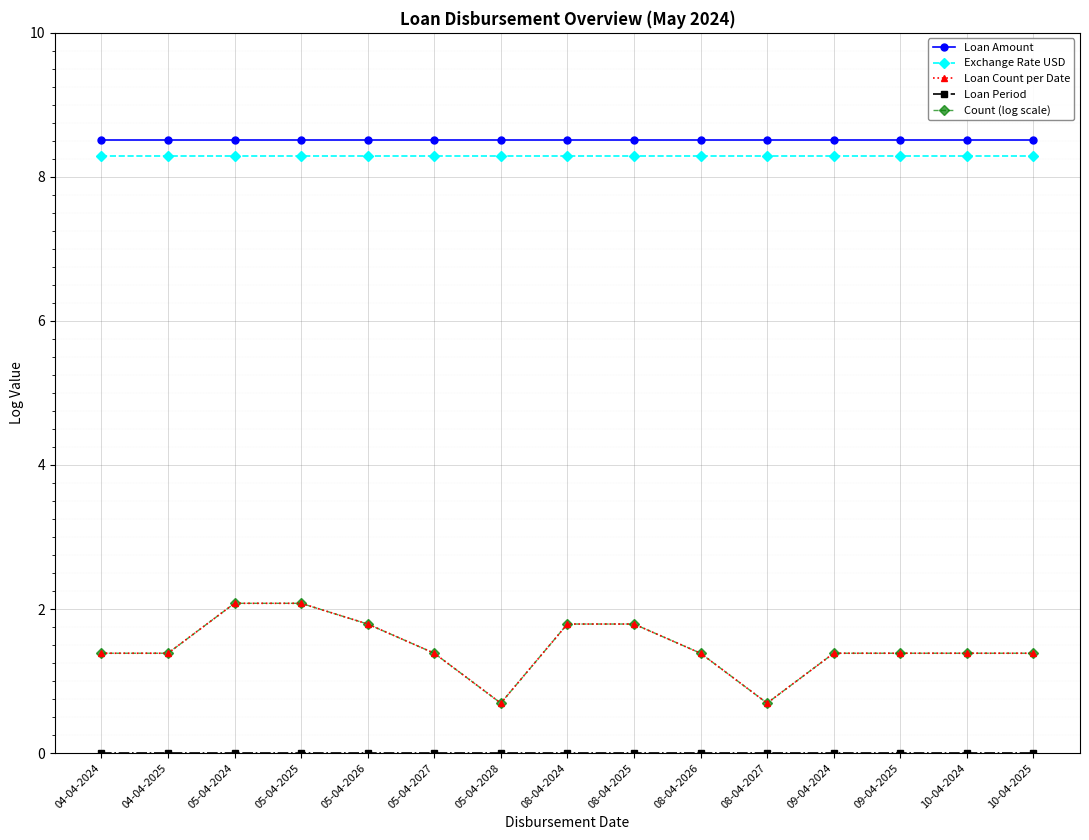

Is this an area chart (filled region under the line)?

No